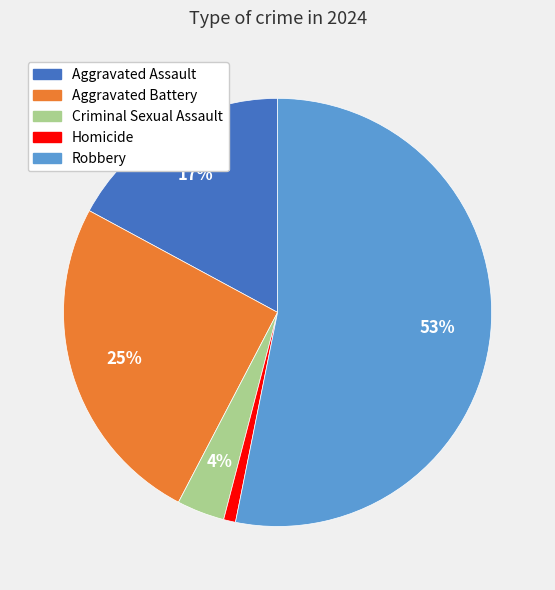

Is there any slice that represents more than half of the pie?

Yes